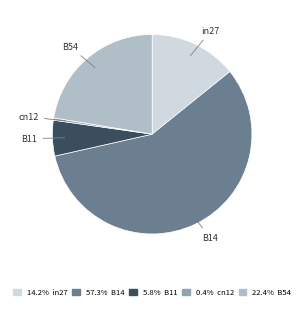

Which category has the smallest portion of the pie?

cn12